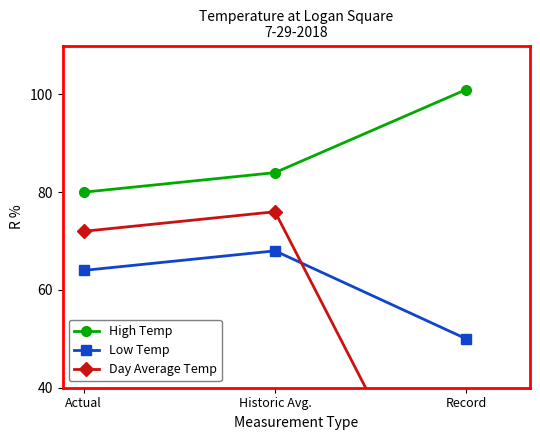

What is the maximum value shown in the chart?

101